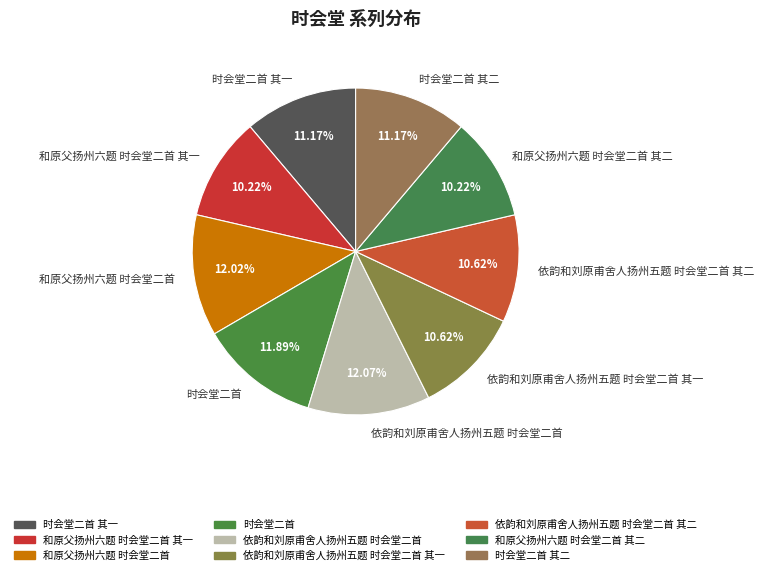

How many slices are in this pie chart?

9